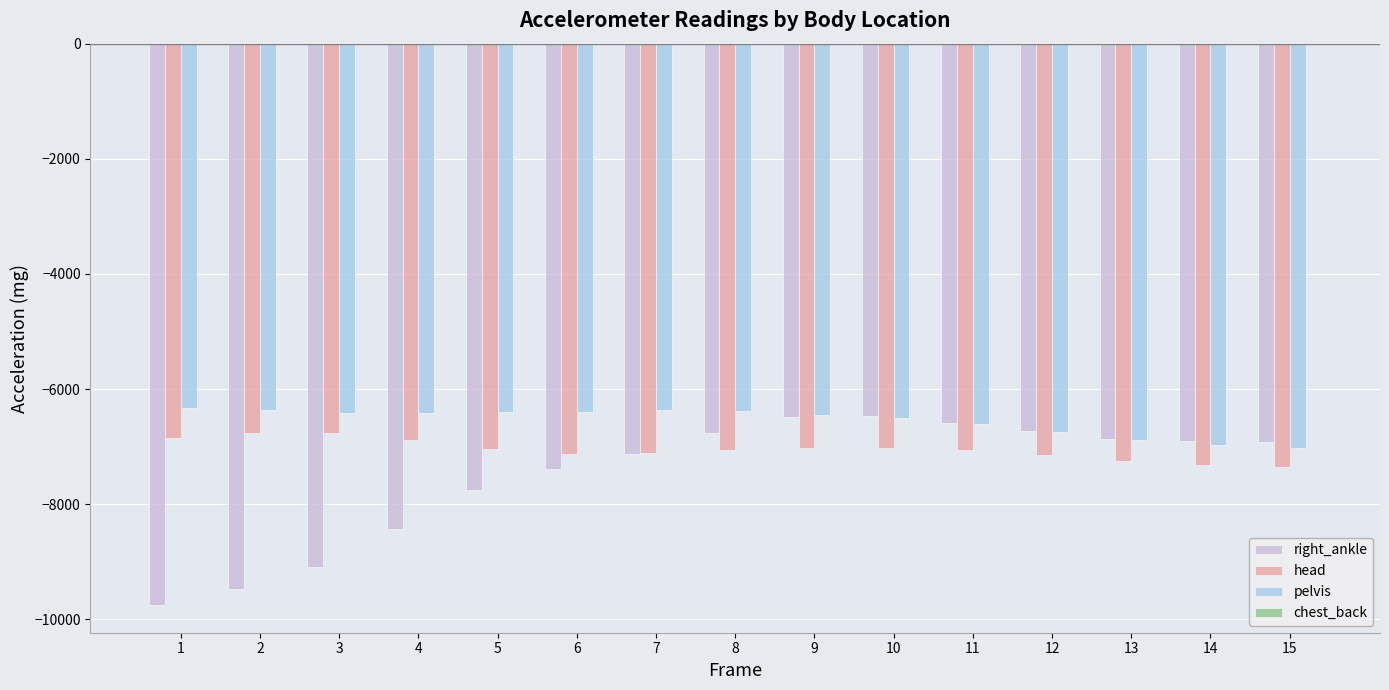

What is the total value across all series at 14?

-21213.3